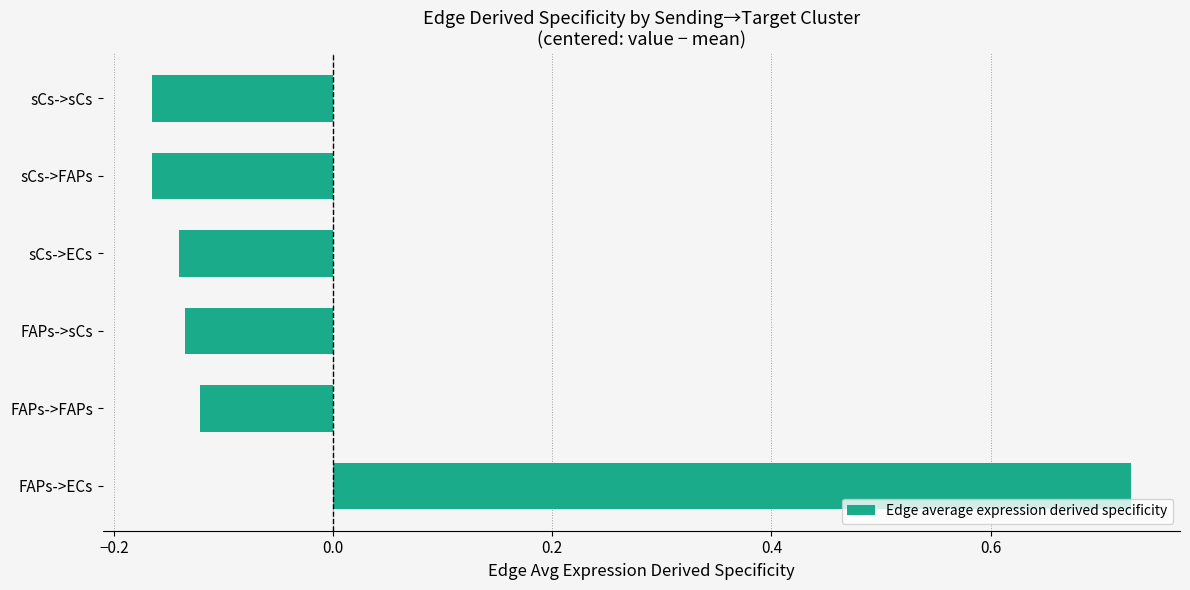

The value at sCs->FAPs is -0.3. True or false?

False